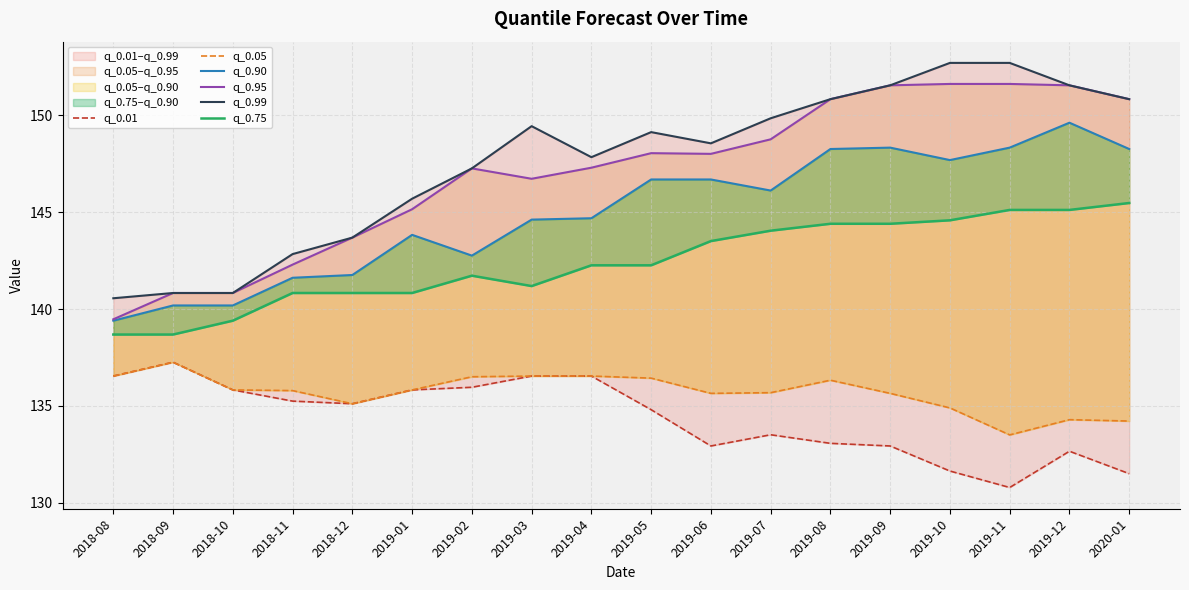

How many interior local peaks does the q_0.01 series have?

3